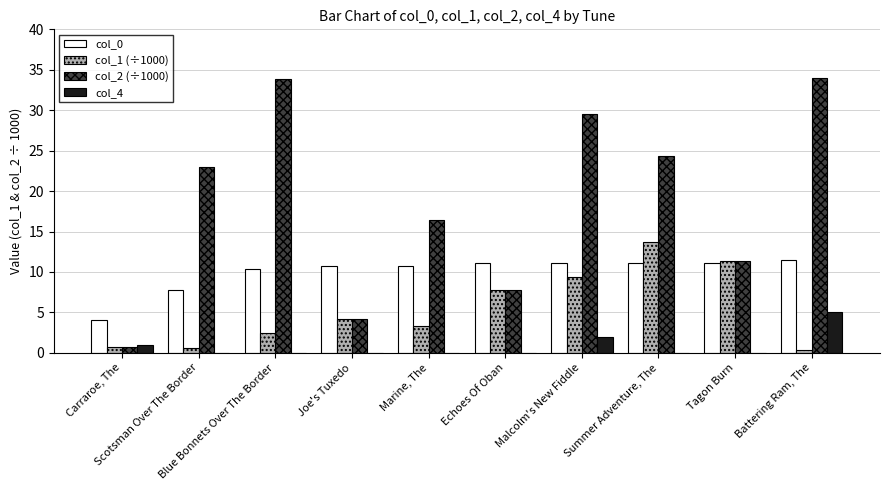

What is the sum of all col_4 values?

8.0